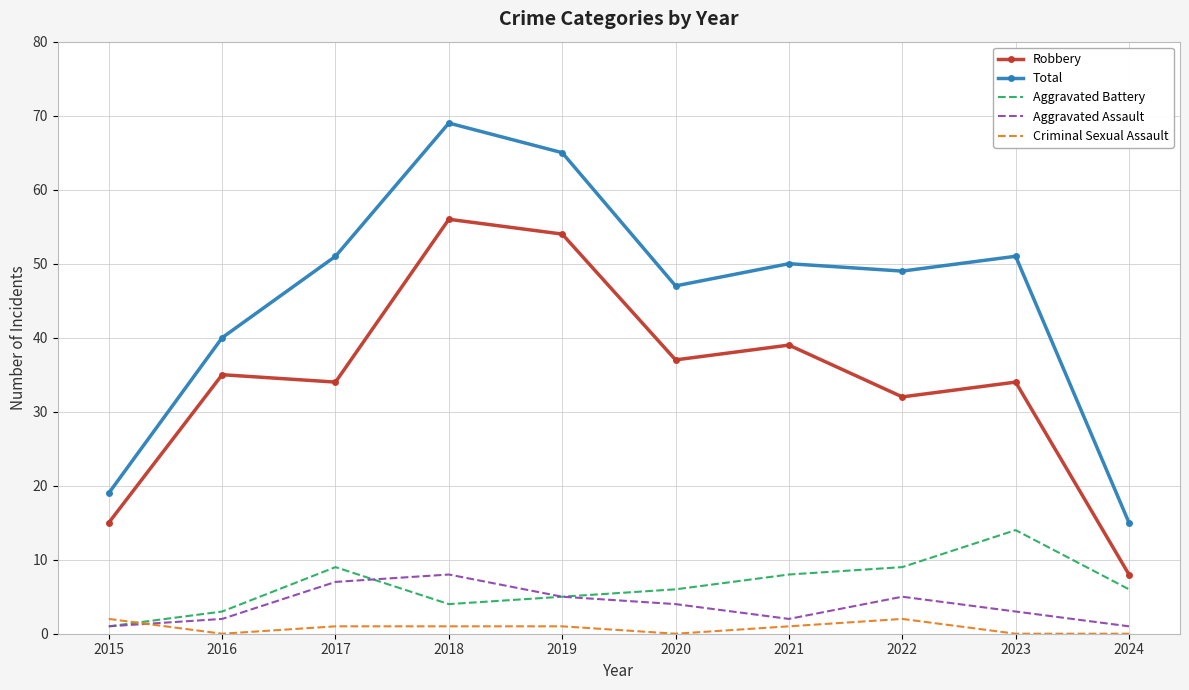

Which series has the largest range (max minus min)?

Total